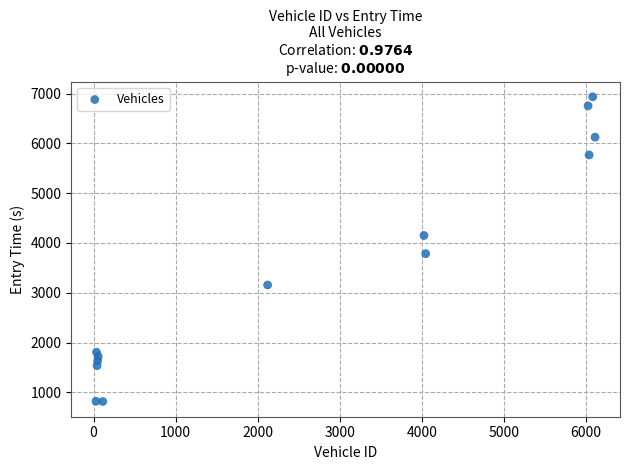

What is the range of Y values (max minus min)?

6121.8